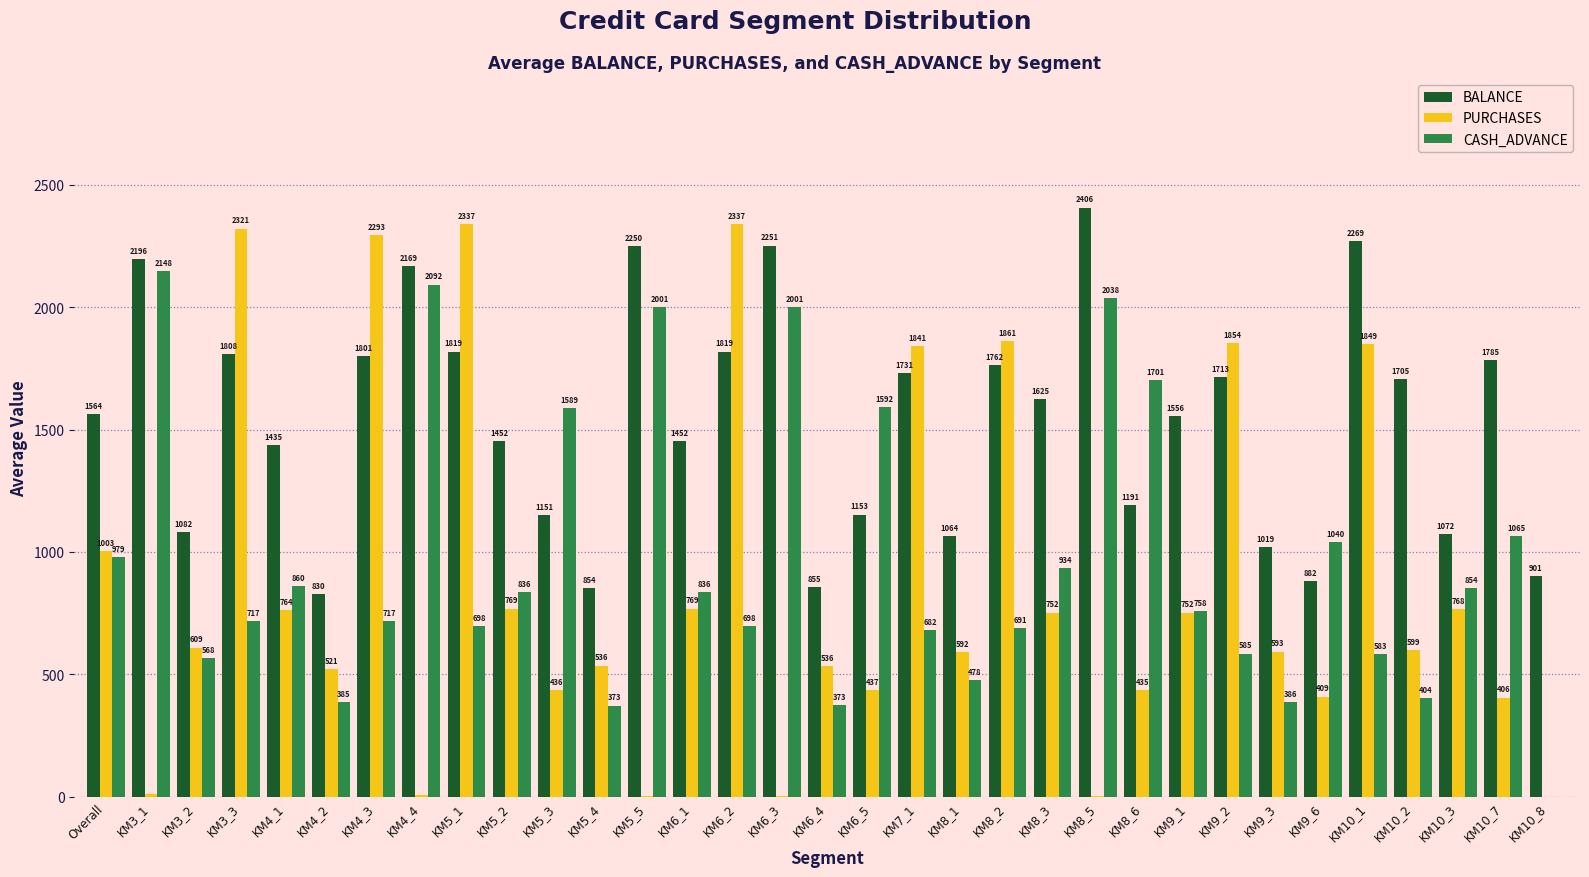

What is the approximate value of BALANCE at KM5_4?

853.6